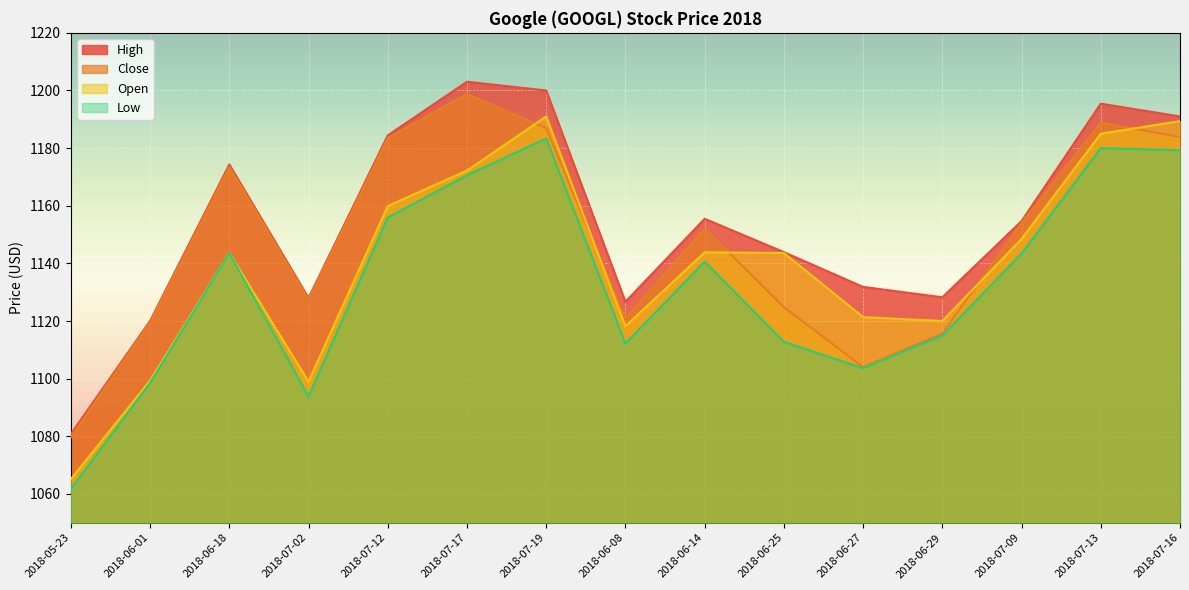

In High, how many points are lower than both neighbors (excluding endpoints)?

3